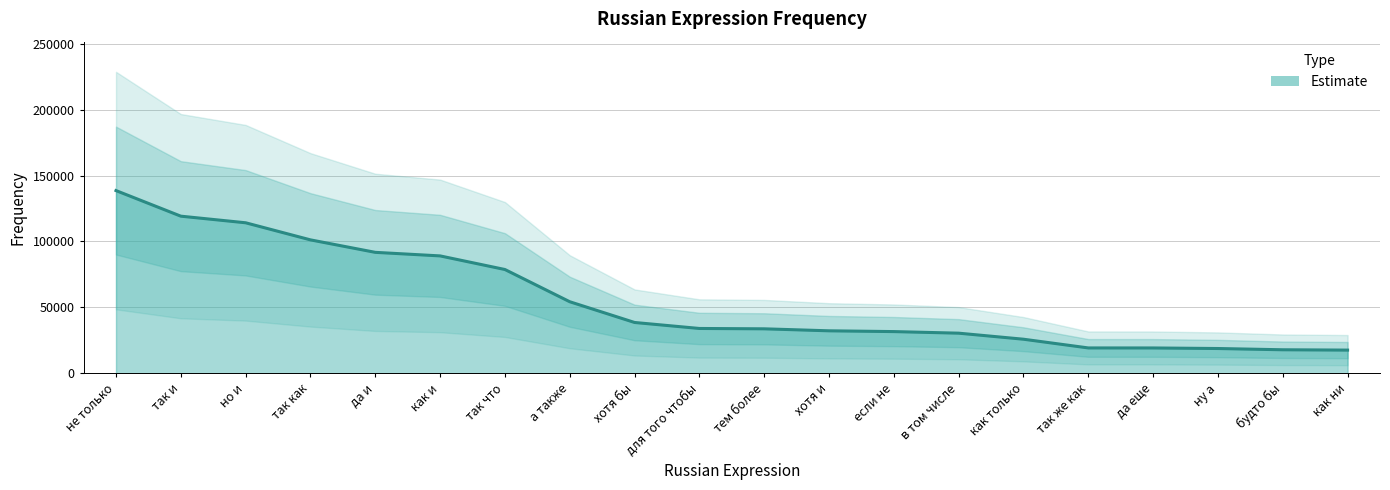

At which category does the chart reach its peak across all series?

не только